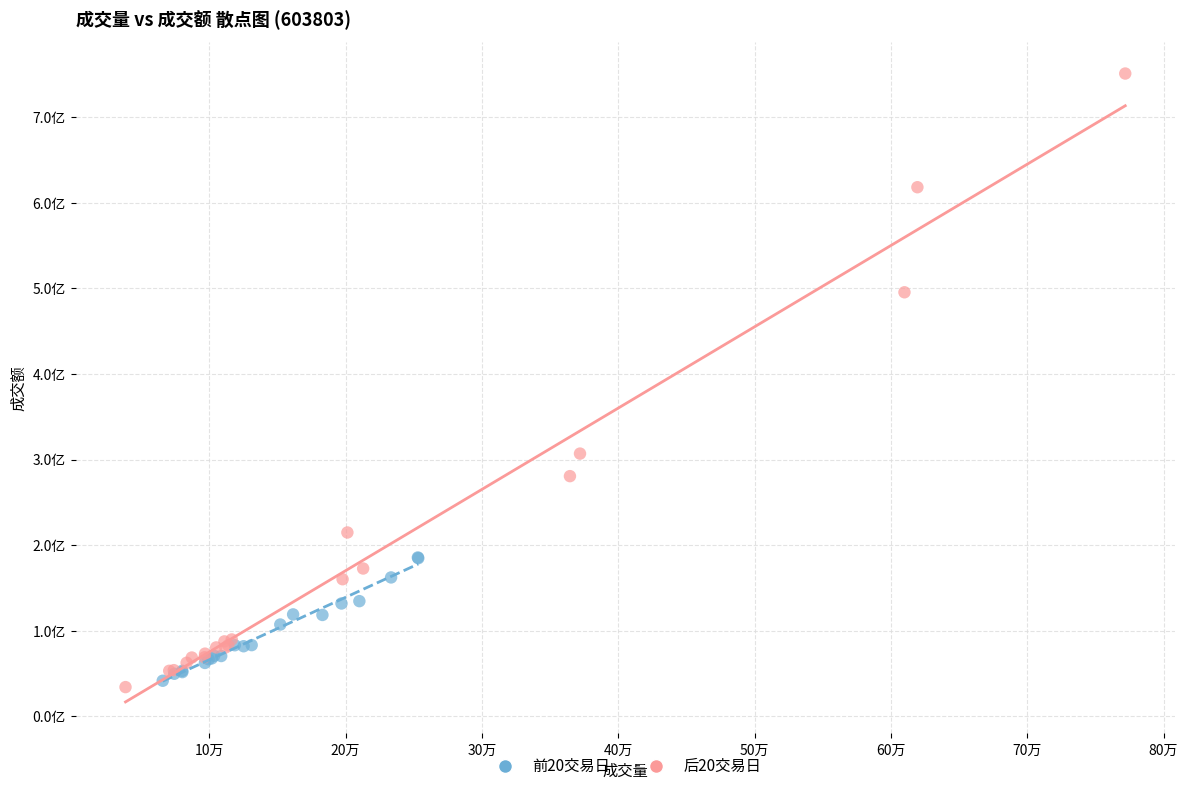

Which series contains the highest Y value?

后20交易日